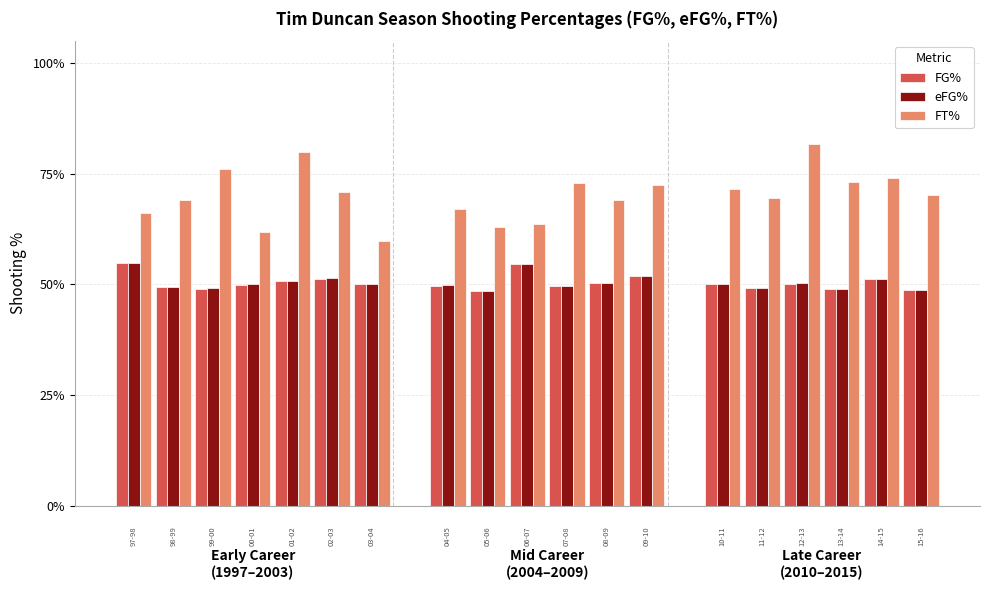

What is the greatest value displayed?

0.8